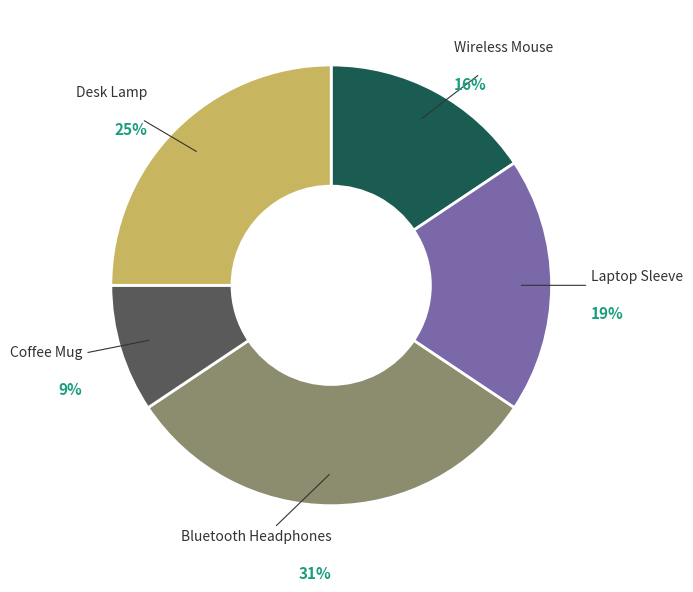

To the nearest percent, what is the difference between the largest and smallest slice percentages?

22%